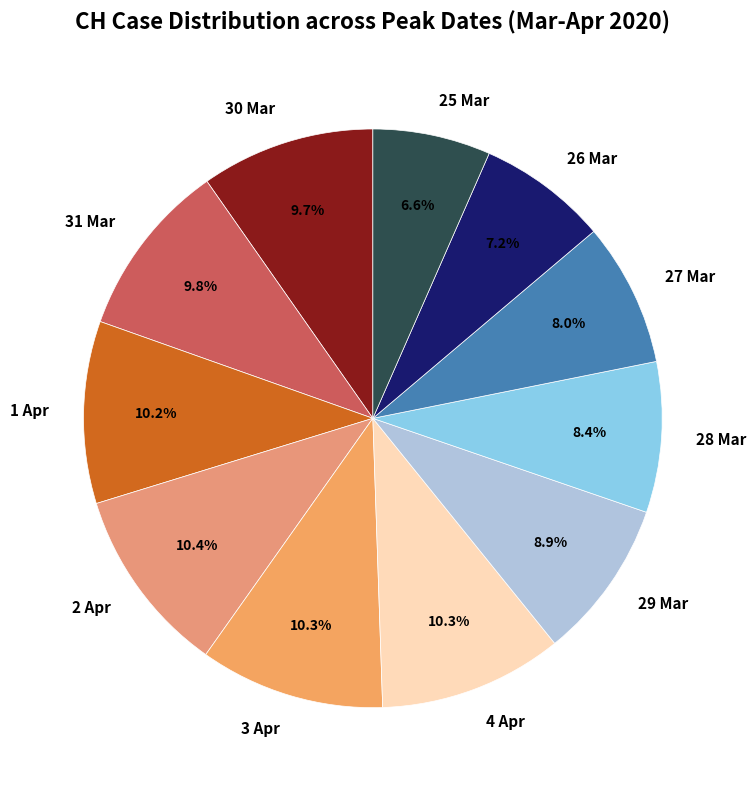

Is 26 Mar the majority of the pie?

No